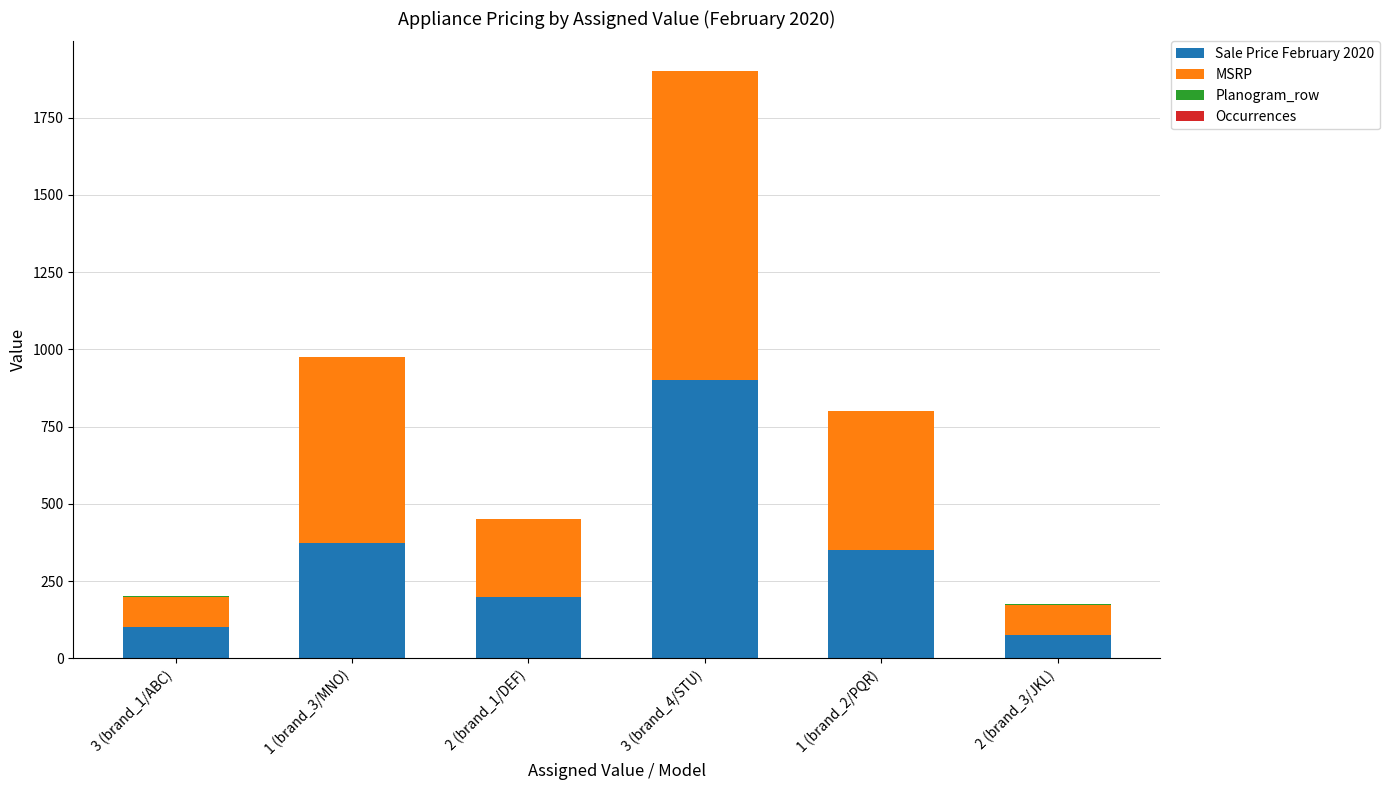

Which category has the highest value in the Sale Price February 2020 series?

3 (brand_4/STU)